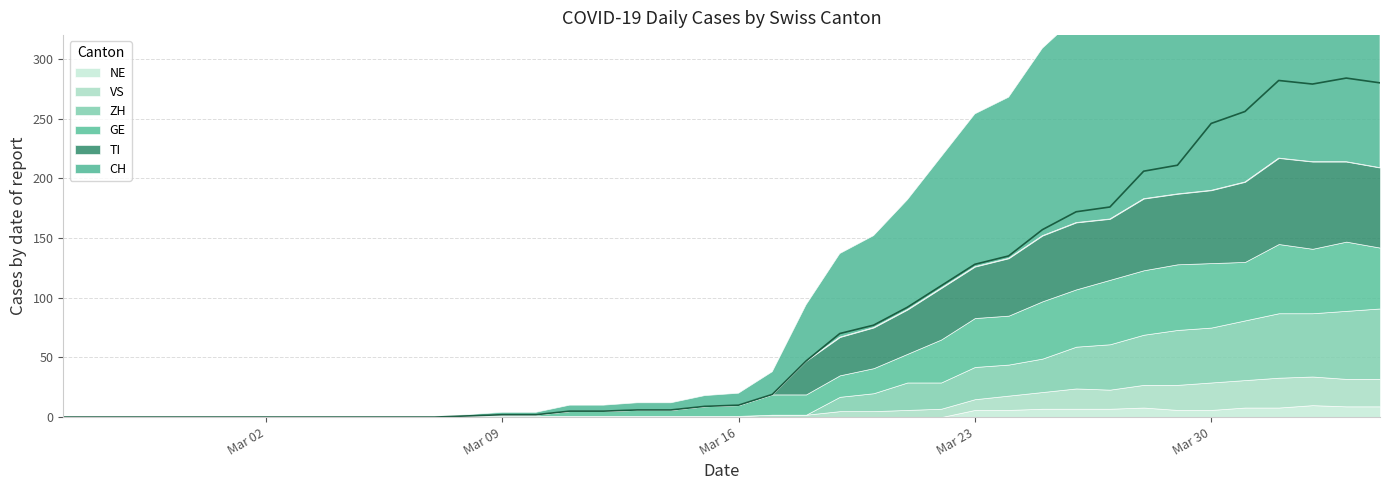

Which has a higher value, 8 or 12?

12